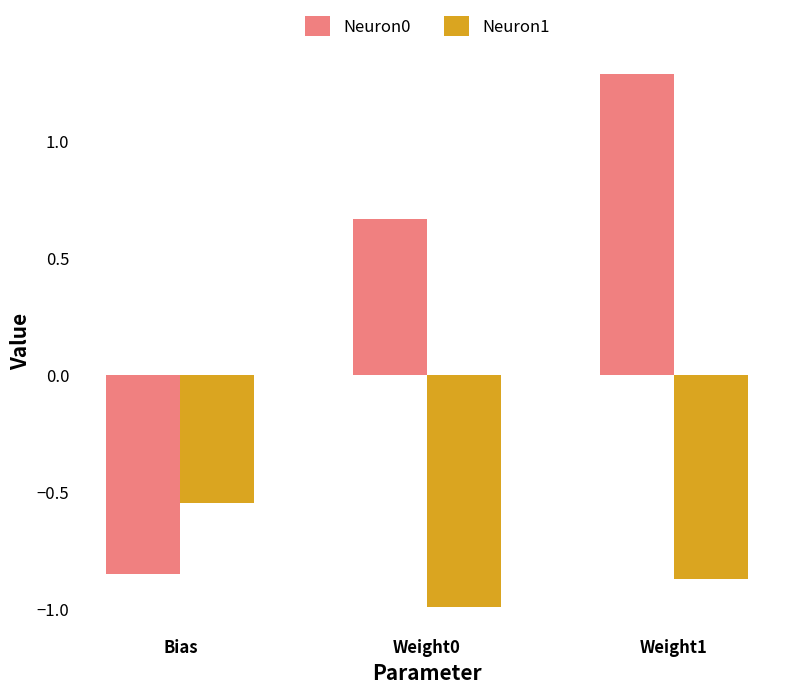

Where is Neuron1 nearest to the value 0?

Bias